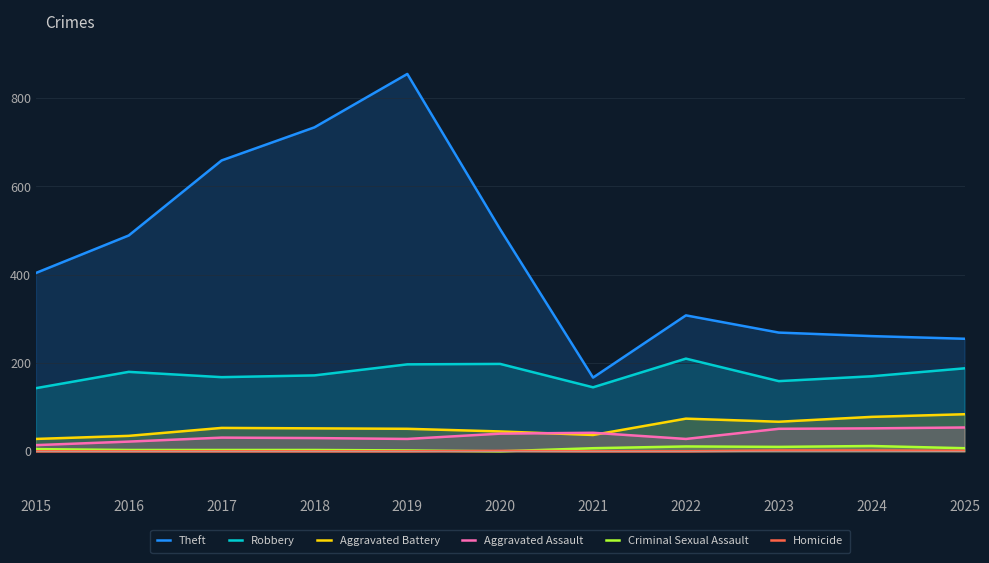

True or false: Homicide and Aggravated Battery cross at least once.

False